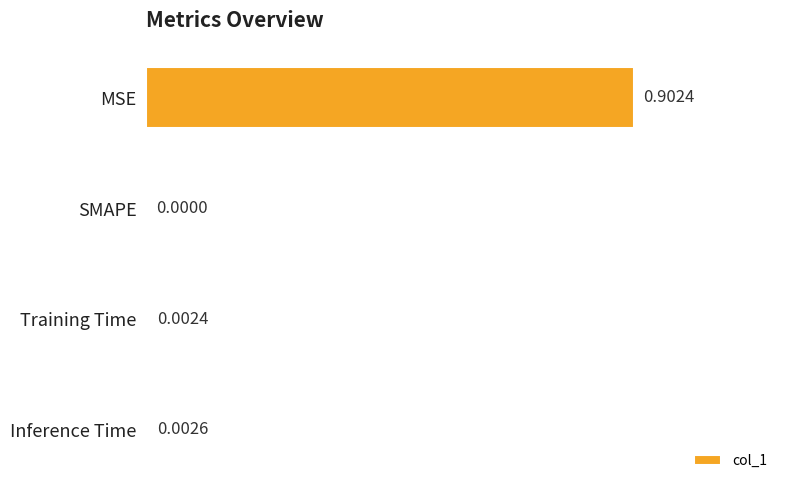

Between Inference Time and SMAPE, which is larger?

Inference Time